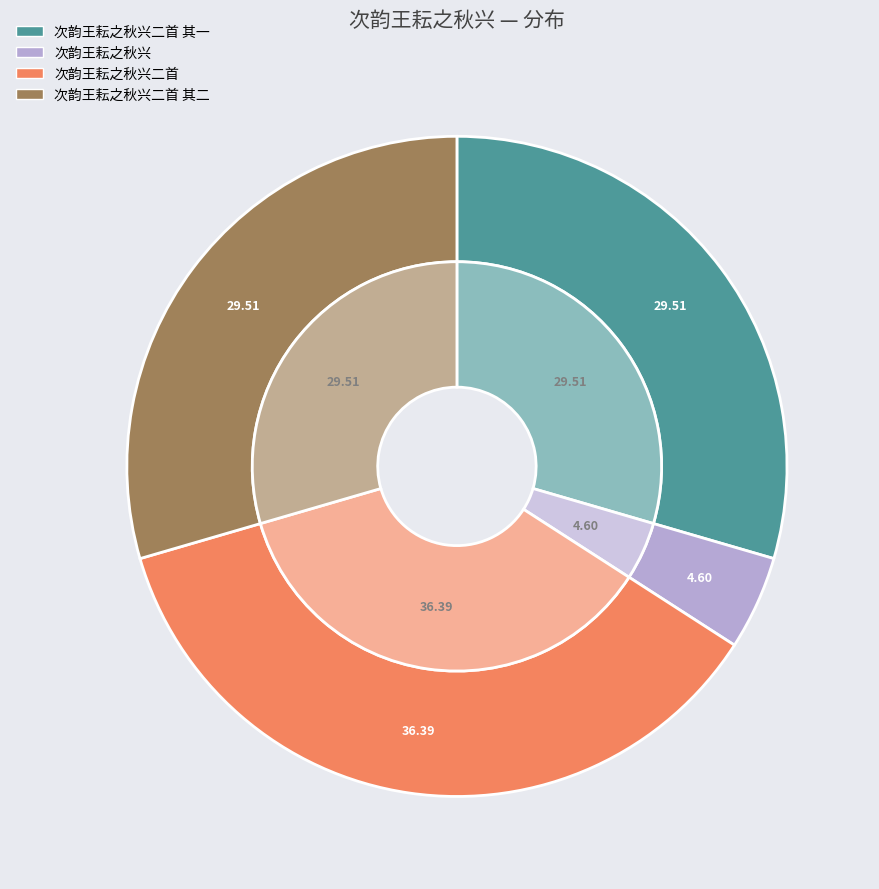

To the nearest percent, what percentage of the pie is 次韵王耘之秋兴二首?

36%